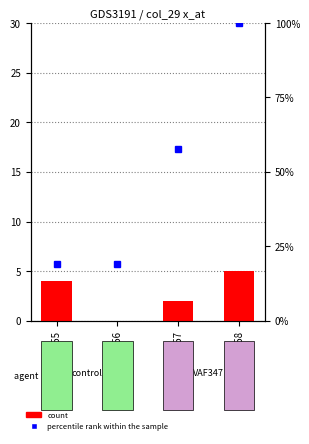

List the series in order of their overall mean, highest first.

percentile rank within the sample, count